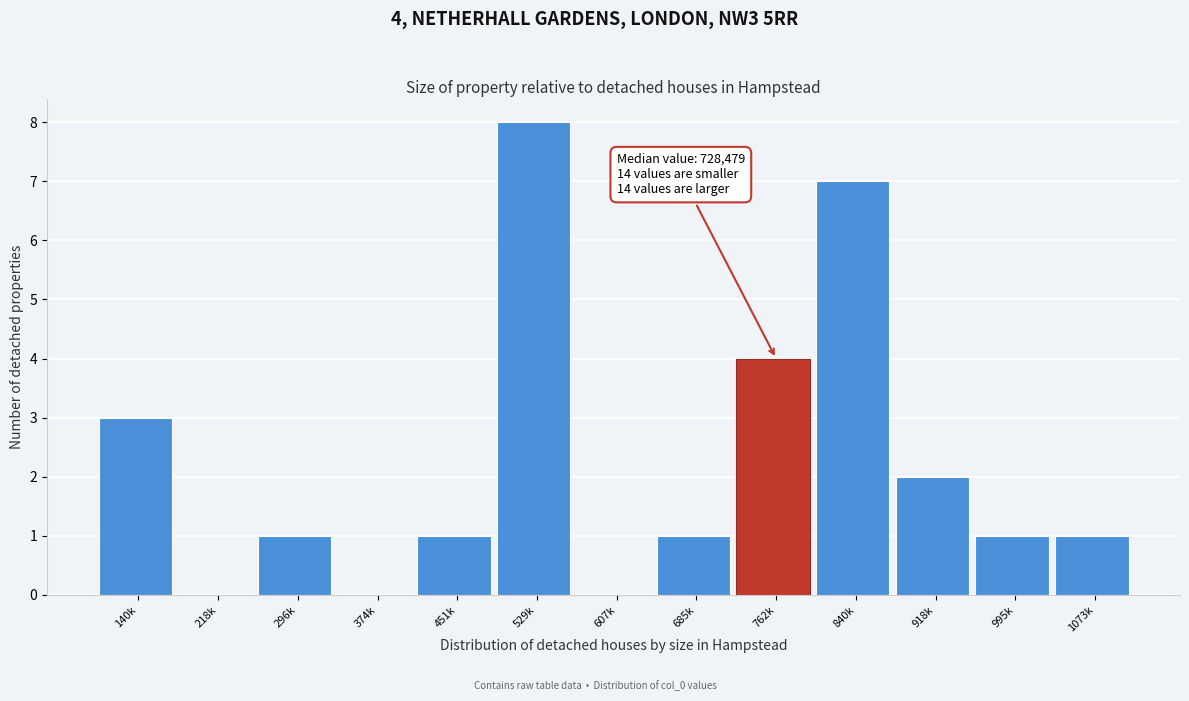

Reading left to right, list all the values displayed in this chart.

140k=3	218k=0	296k=1	374k=0	451k=1	529k=8	607k=0	685k=1	762k=4	840k=7	918k=2	995k=1	1073k=1